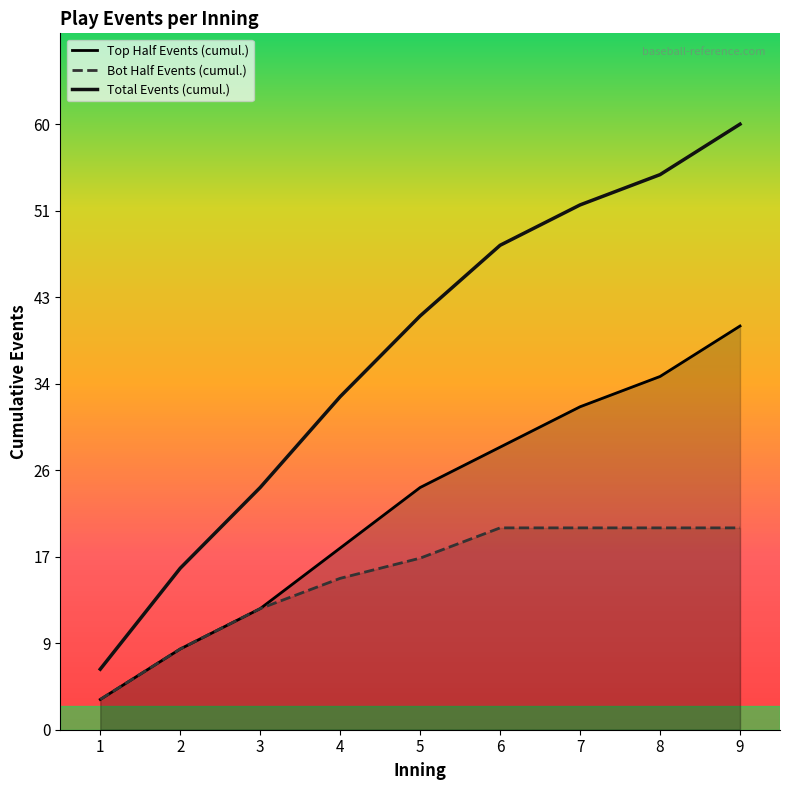

List the labels in order of Bot Half Events (cumul.) value, largest first.

6, 7, 8, 9, 5, 4, 3, 2, 1